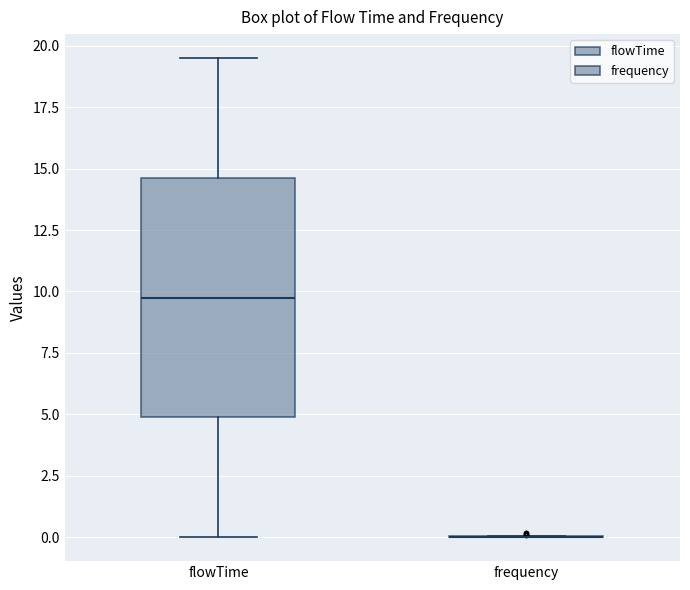

Comparing the boxes themselves (not the whiskers), which one is the tallest?

flowTime